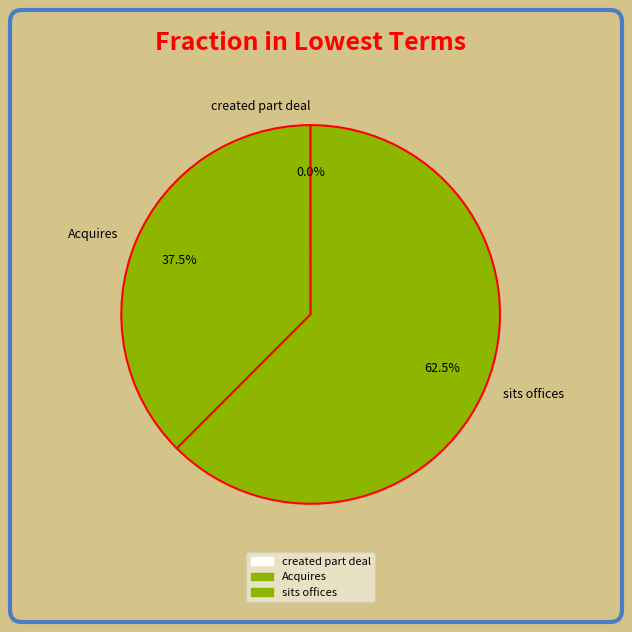

Is there any slice that represents more than half of the pie?

Yes